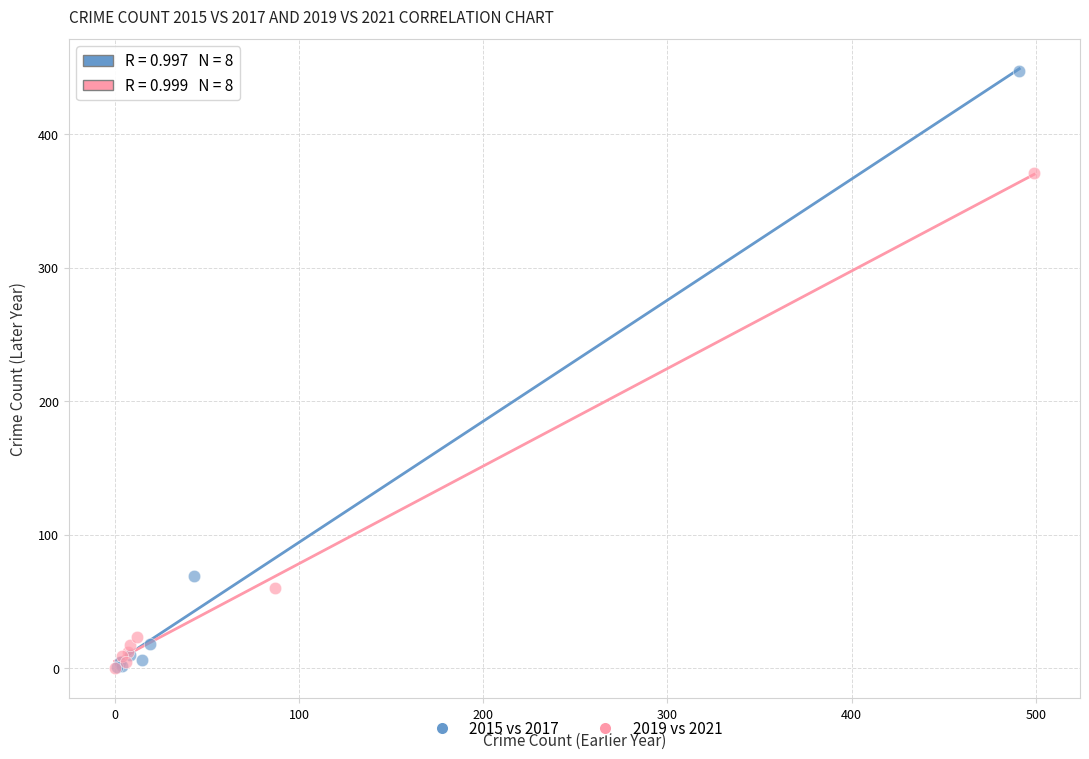

Which series has the widest spread of Y values?

2015 vs 2017